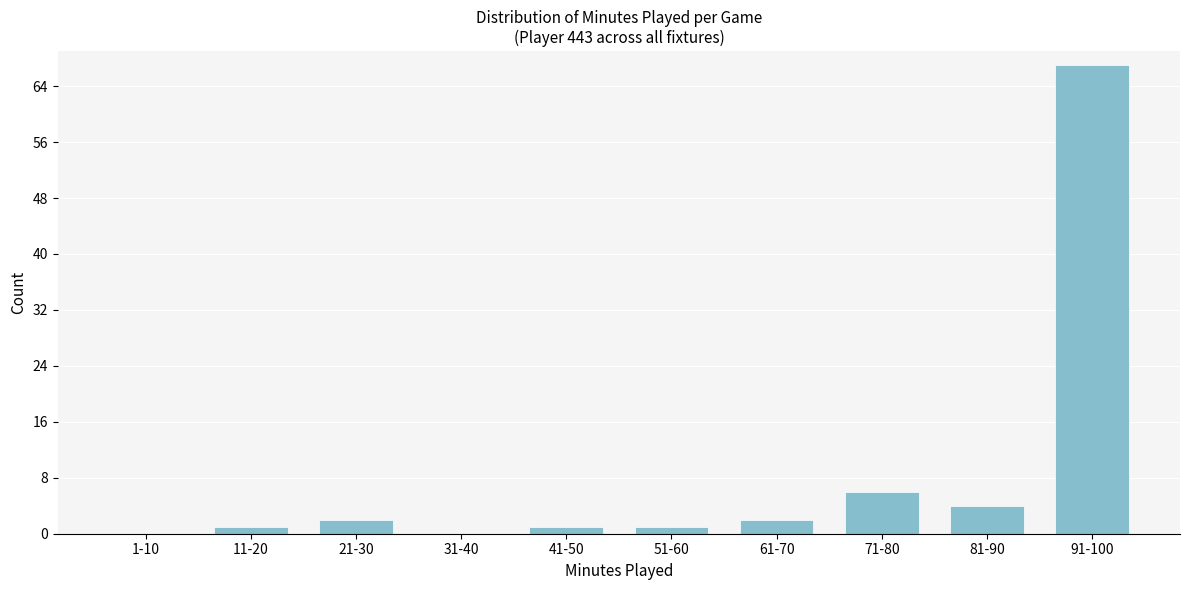

Reading left to right, transcribe all the data shown in this chart.

1-10=0	11-20=1	21-30=2	31-40=0	41-50=1	51-60=1	61-70=2	71-80=6	81-90=4	91-100=67